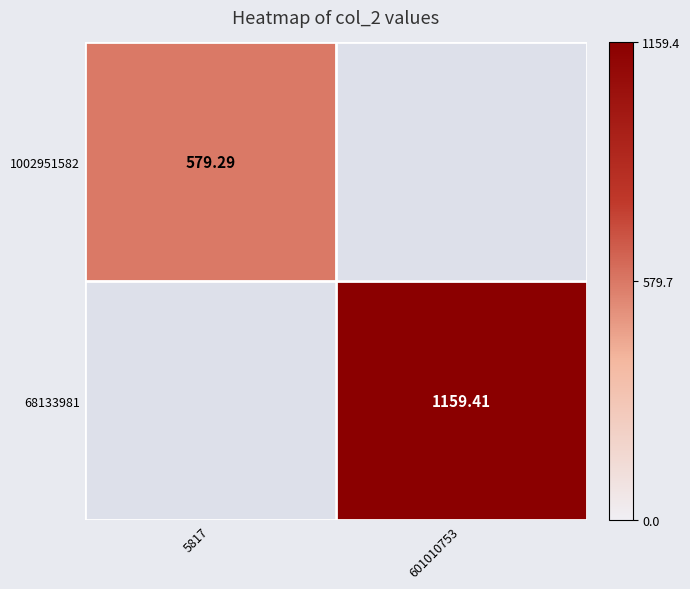

What is the spread (max minus min) of values at 601010753?

1159.4